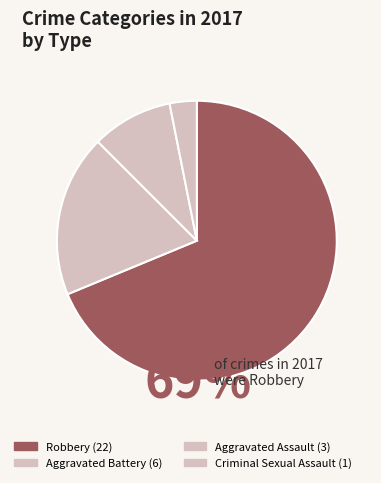

Count the number of slices in the pie.

4